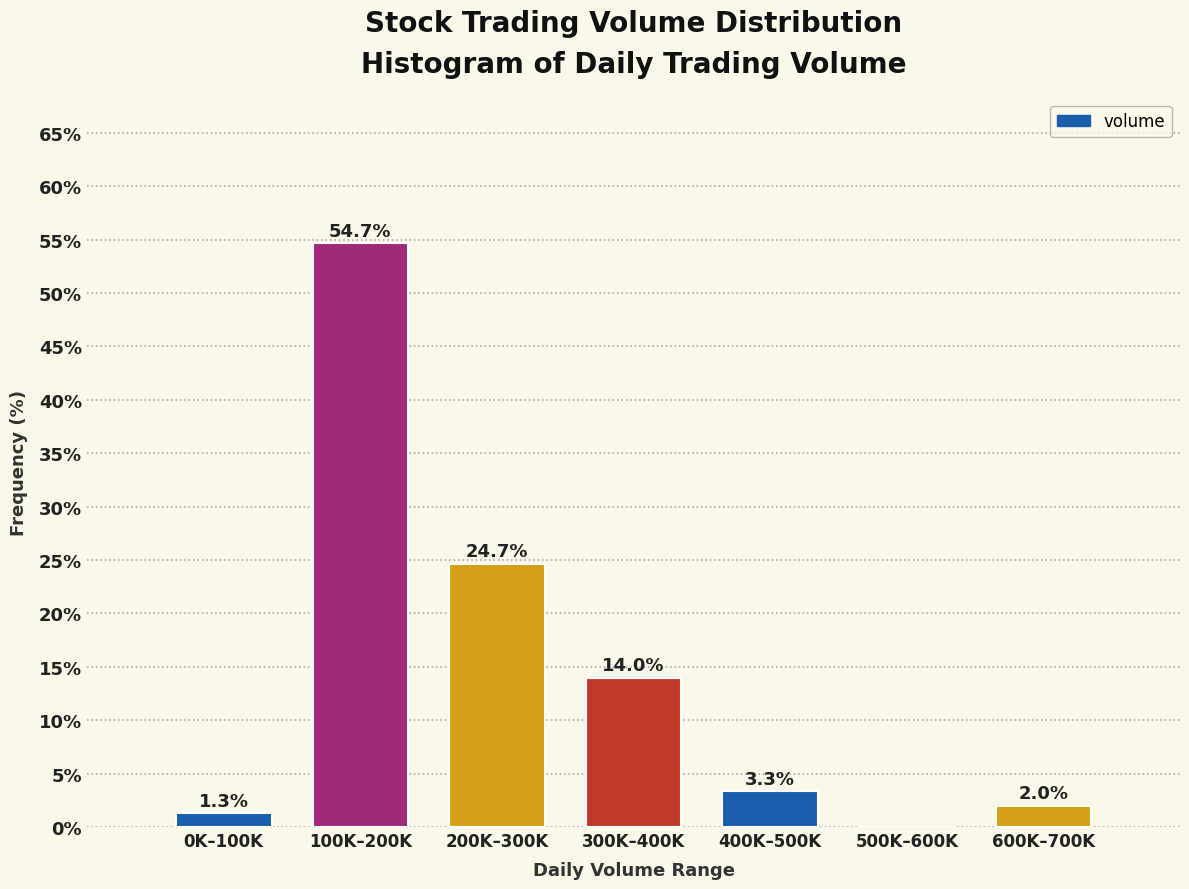

Reading left to right, transcribe all the data shown in this chart.

0K–100K=1.3	100K–200K=54.7	200K–300K=24.7	300K–400K=14.0	400K–500K=3.3	500K–600K=0.0	600K–700K=2.0